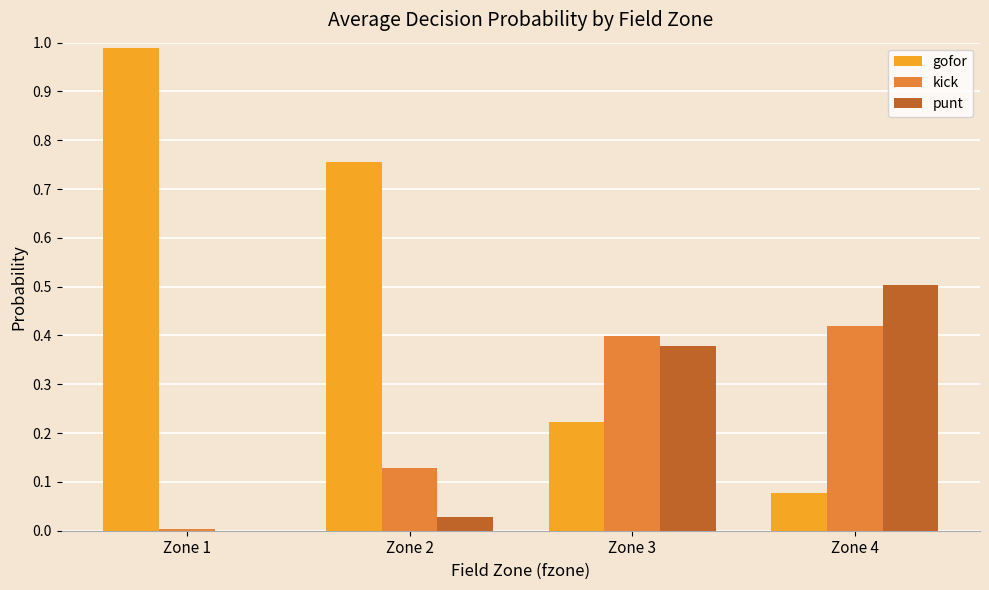

What is the sum of all gofor values?

2.0